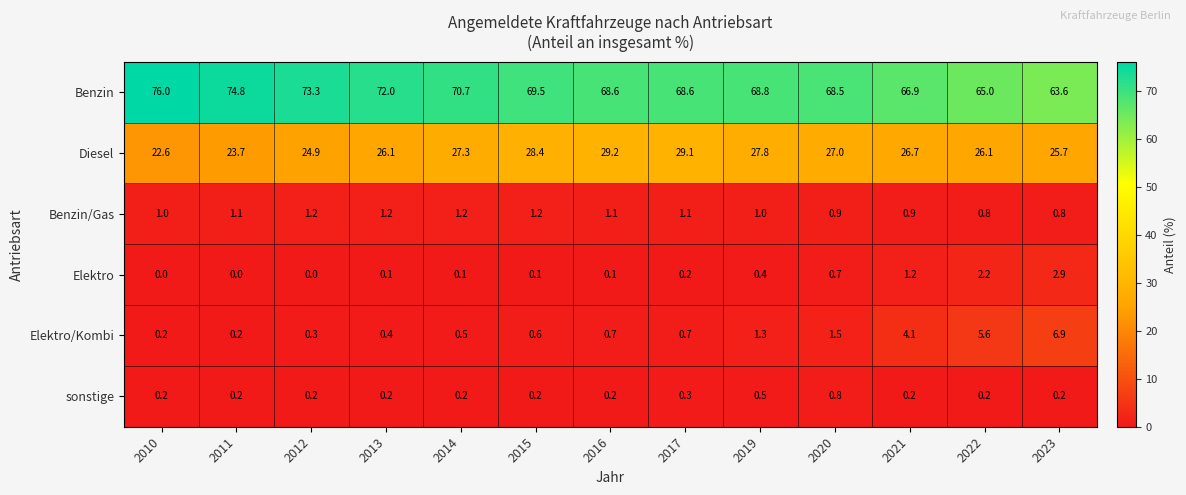

What is the greatest value displayed?

76.0